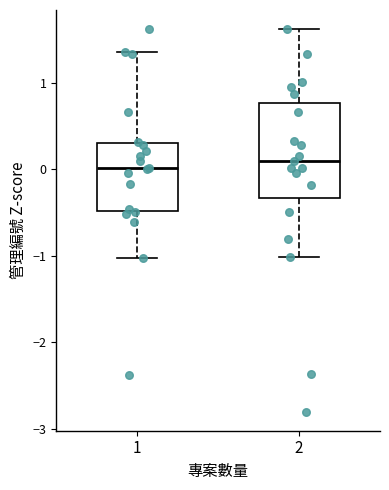

Where is the upper edge of the box at x = 1 on the y-axis? The values are not printed on the chart, so give them approximately, as read against the axis.

0.3